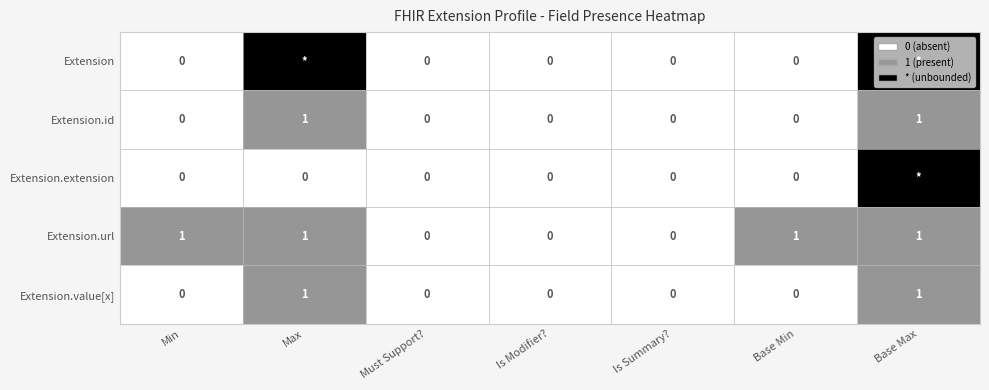

The value of Extension.url at Max is 0. True or false?

False